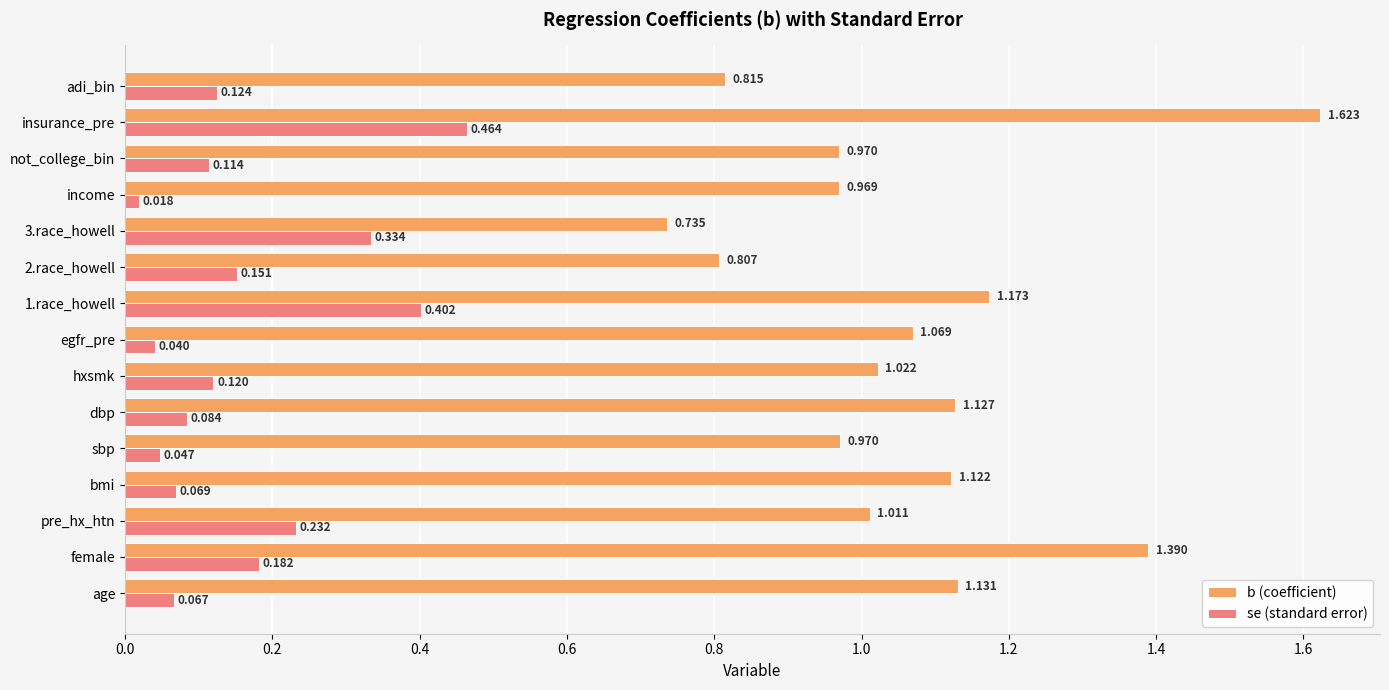

What is the difference between the maximum and minimum values in the se (standard error) series?

0.4